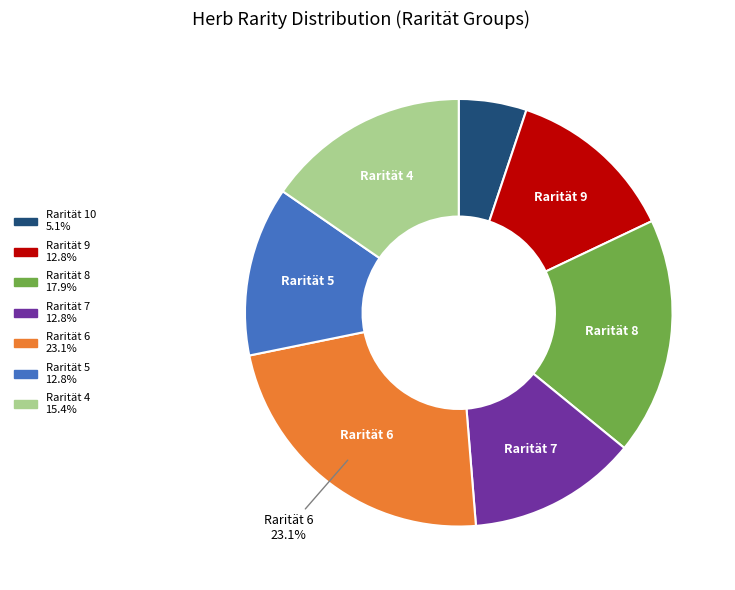

Is there any slice that represents more than half of the pie?

No